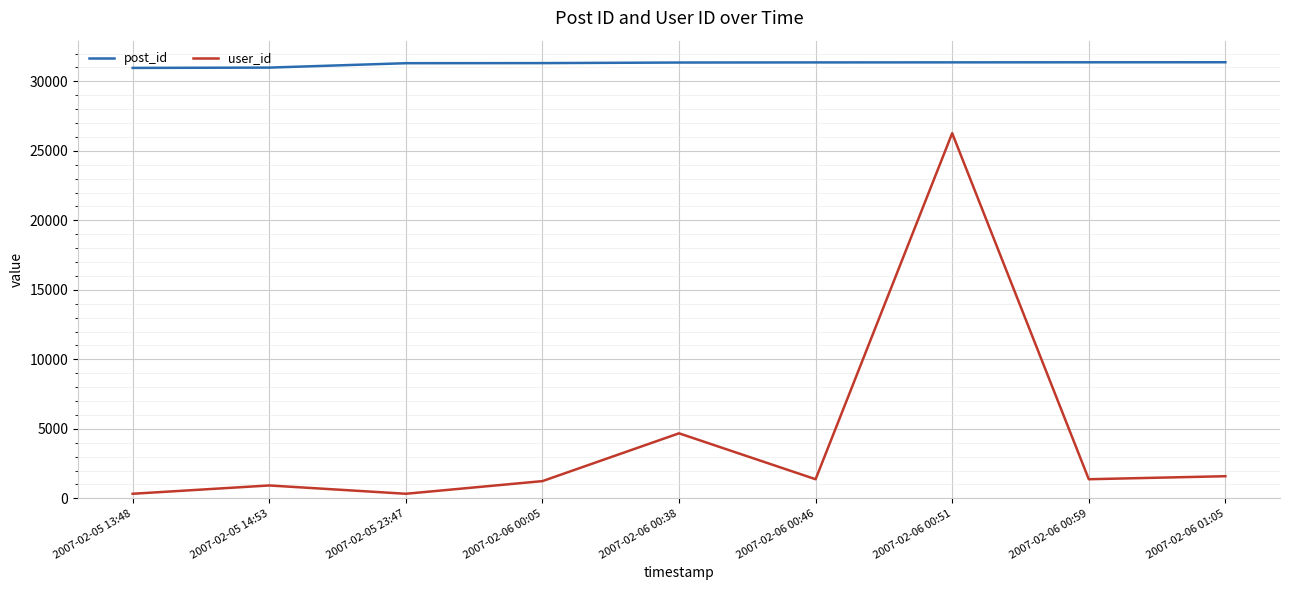

At which category is the sum across all series the highest?

2007-02-06 00:51